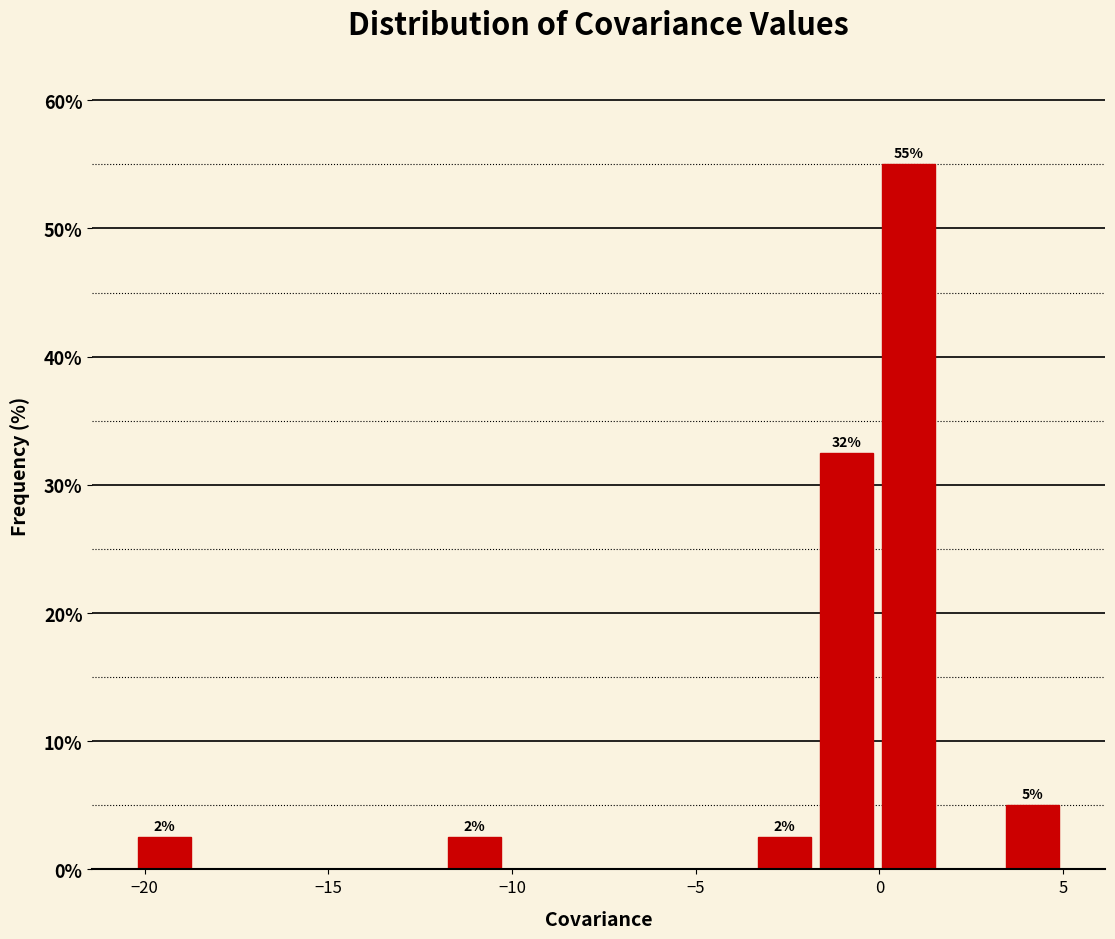

Read against the x-axis, roughly where is the centre of the tallest bar?

1.0